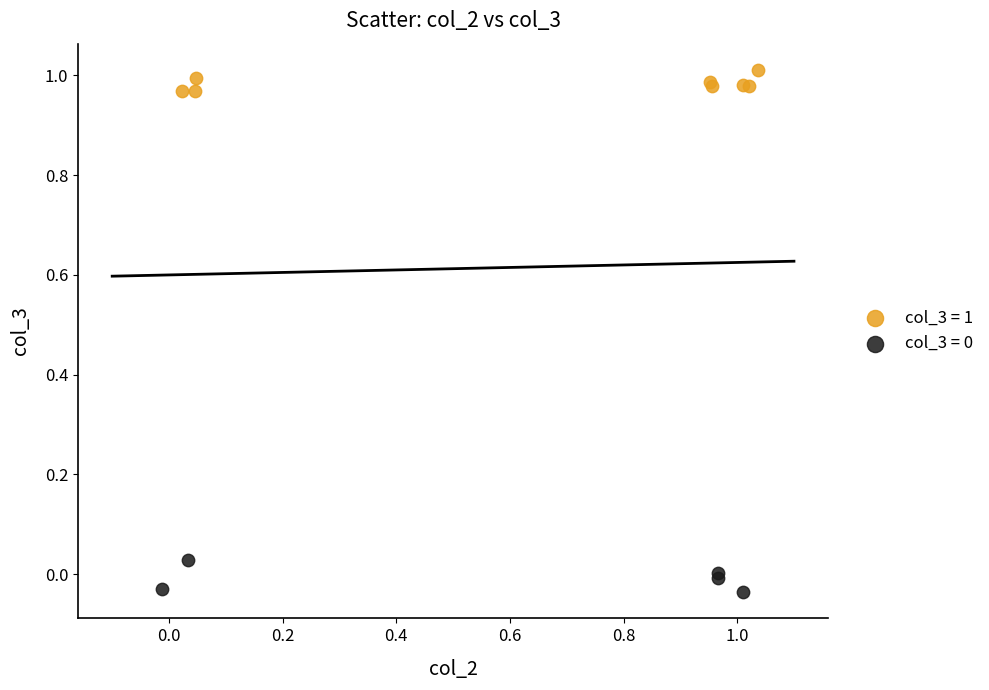

Which series reaches the maximum Y coordinate?

col_3 = 1